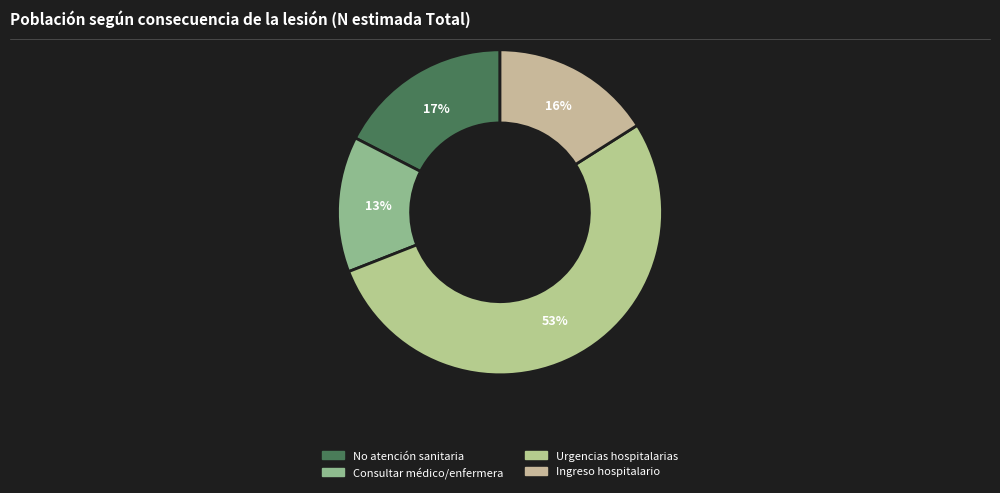

What is the smallest slice in the pie chart?

Consultar médico/enfermera